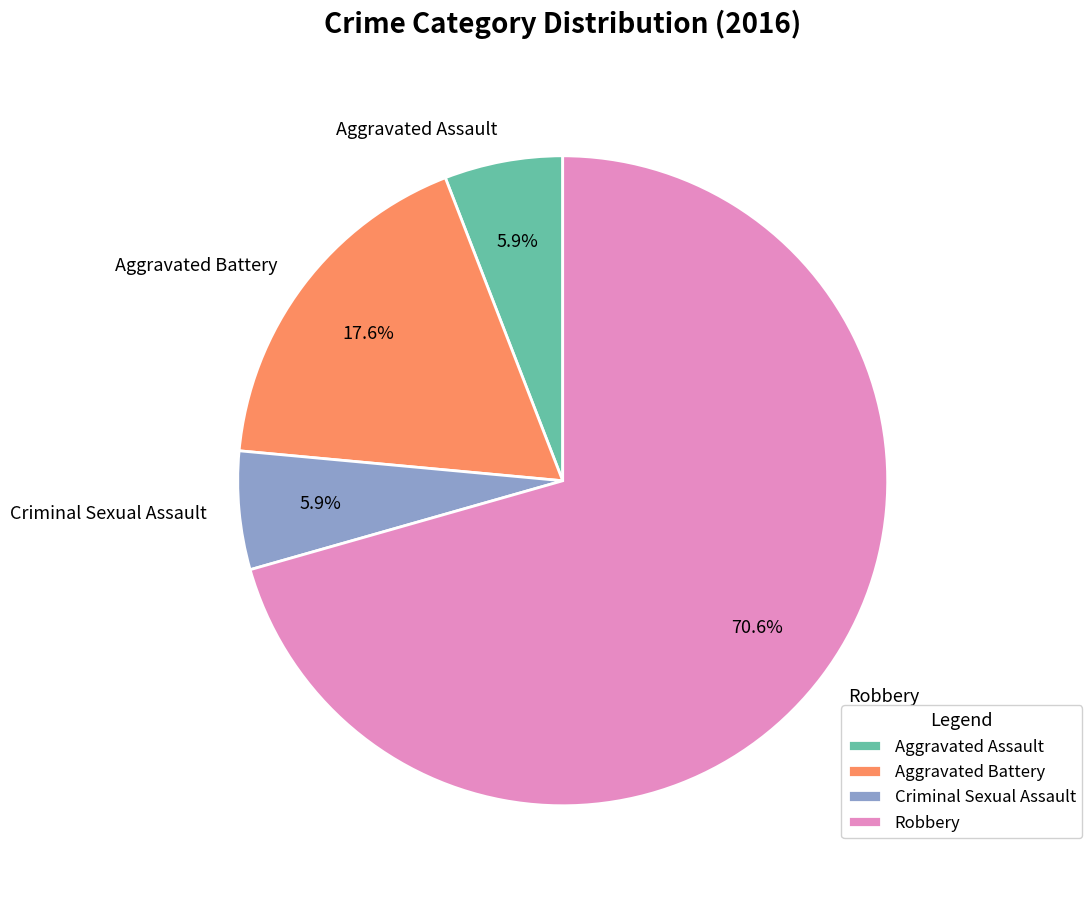

Which category accounts for the majority?

Robbery